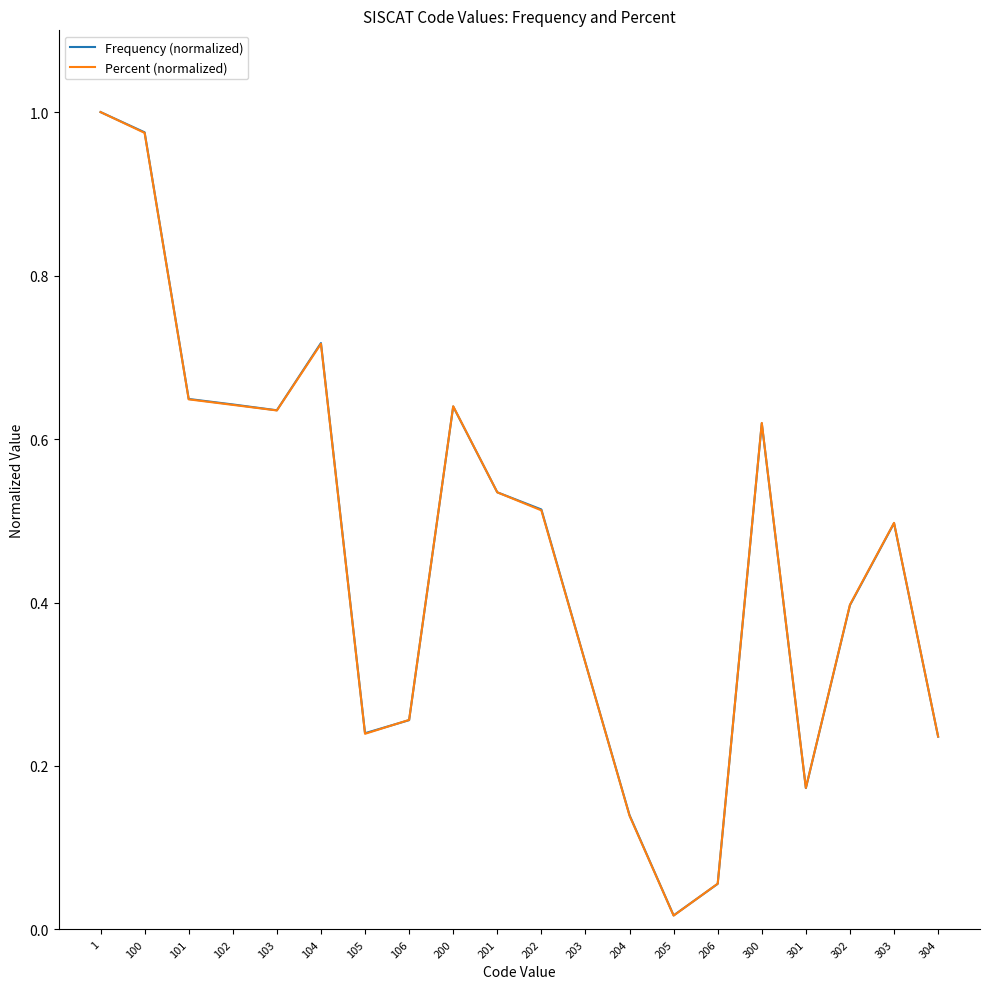

True or false: Frequency (normalized) has a value of 0.5 at 100.

False